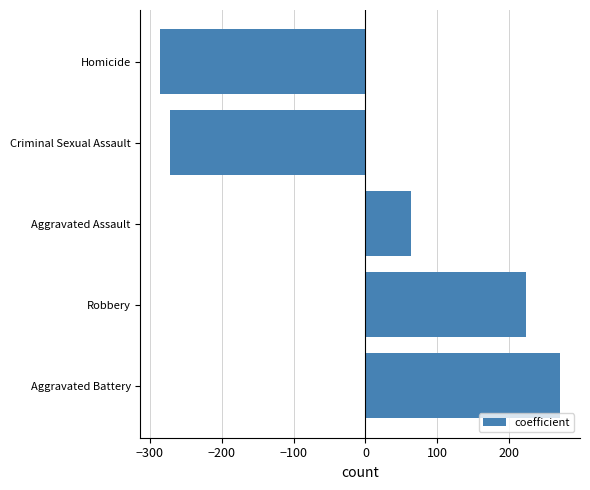

Rank the categories by value from lowest to highest.

Homicide, Criminal Sexual Assault, Aggravated Assault, Robbery, Aggravated Battery